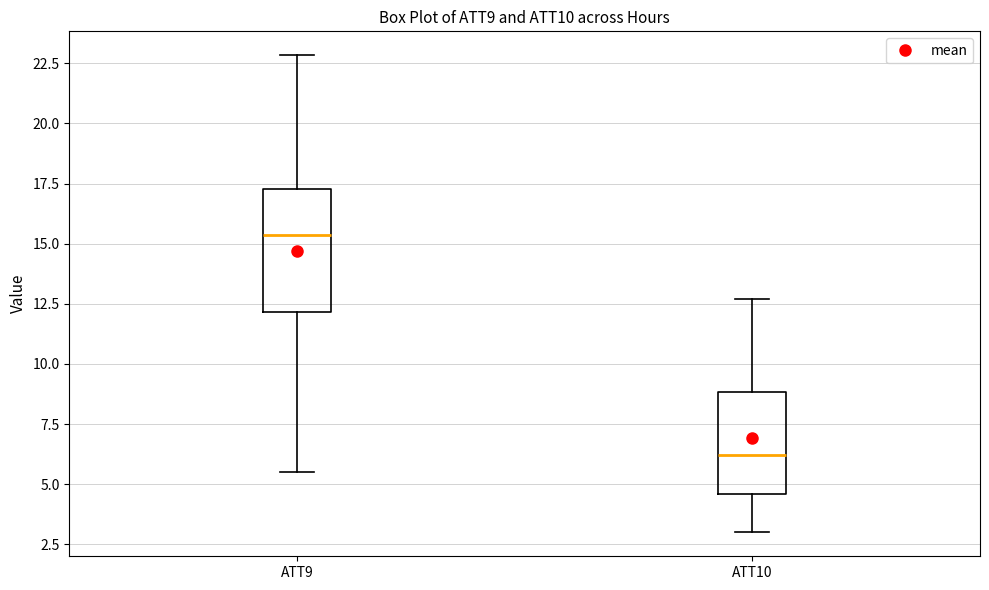

Reading left to right, transcribe this box plot: for each box, give where its median line is, the range the box spans, and where its two whiskers end, as read against the y-axis. The values are not printed on the chart, so give them approximately, as read against the axis.

ATT9: median 15.5, box 12.0 to 17.5, whiskers 5.5 to 23.0
ATT10: median 6.0, box 4.5 to 9.0, whiskers 3.0 to 12.5